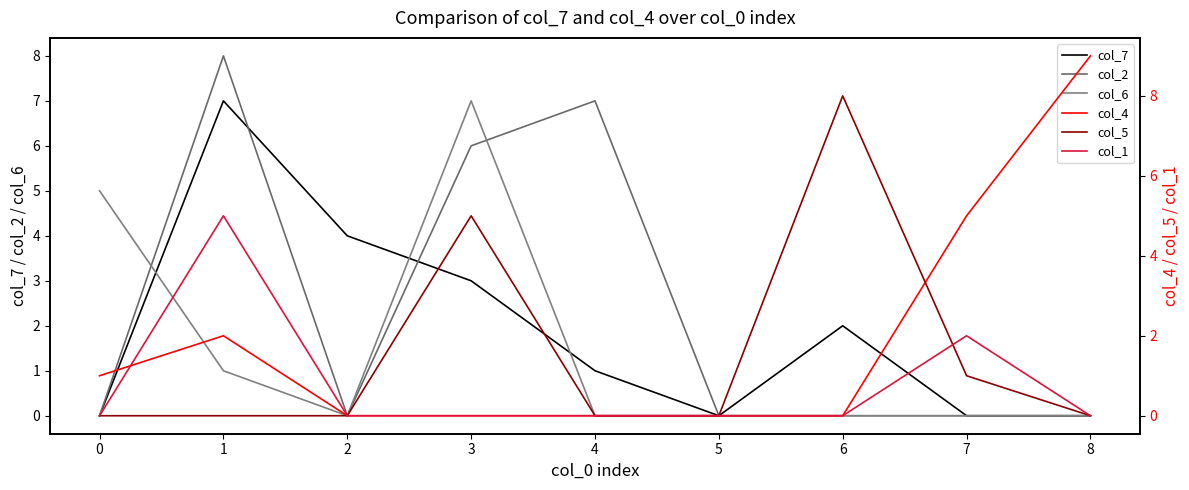

List the series in order of their peak value, lowest first.

col_1, col_7, col_6, col_2, col_5, col_4